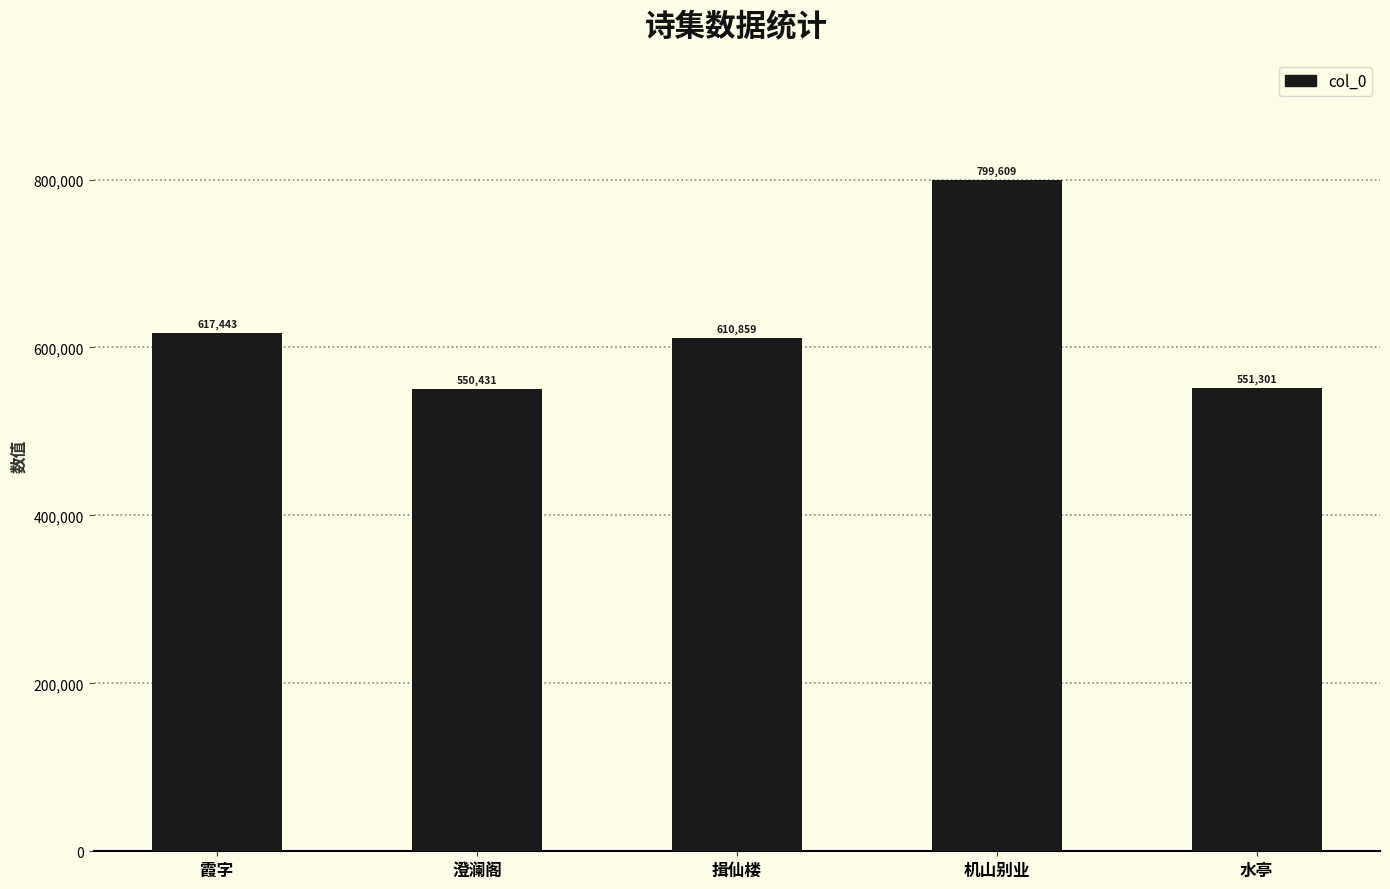

What is the label of the 2nd bar from the right?

机山别业